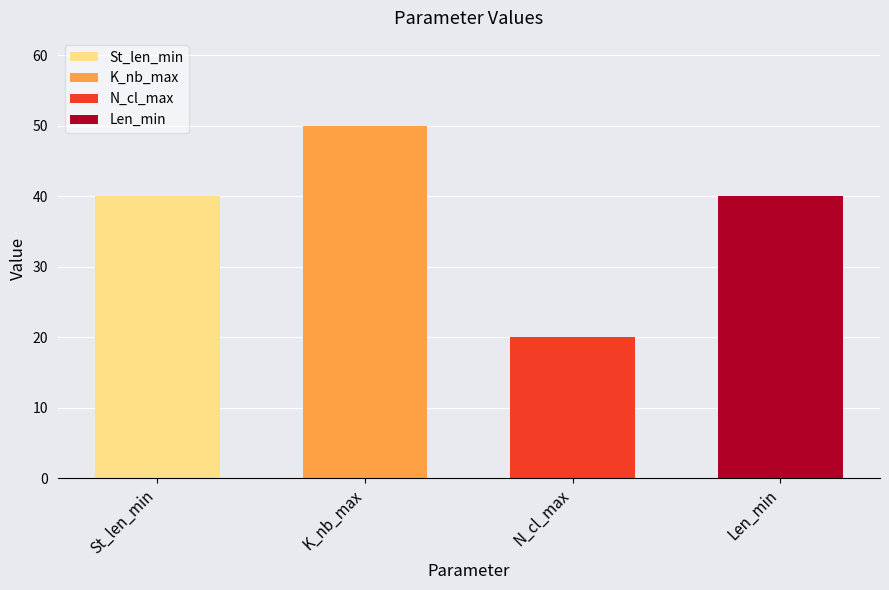

At K_nb_max, list the series in order from smallest to largest.

N_cl_max, St_len_min, Len_min, K_nb_max